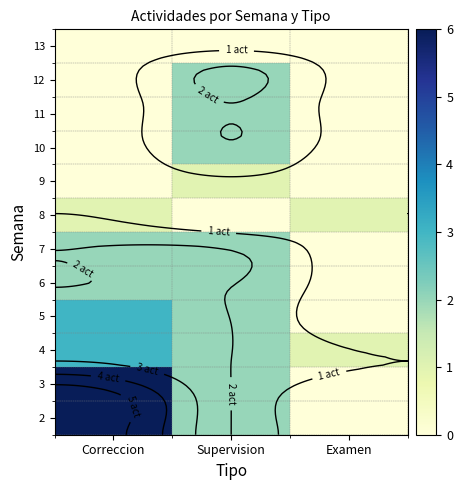

What is the total value across all series at Examen?

2